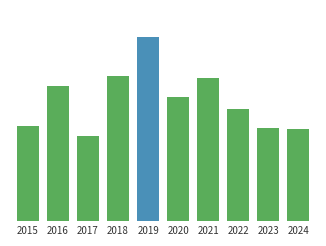

How many categories are shown in the chart?

10